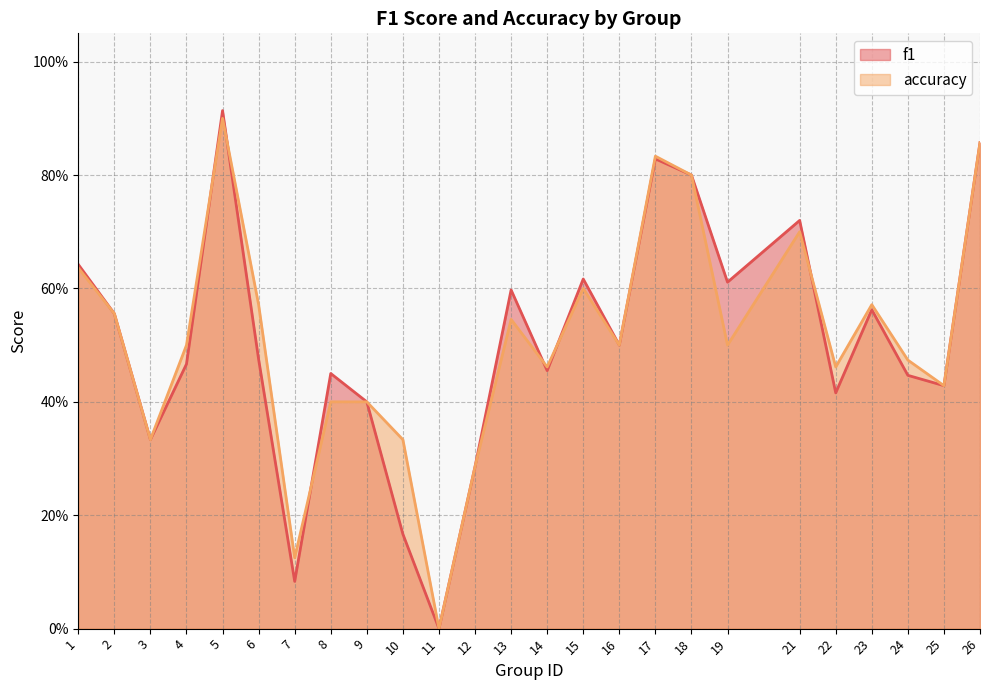

Rank the series by their average value, from lowest to highest.

f1, accuracy